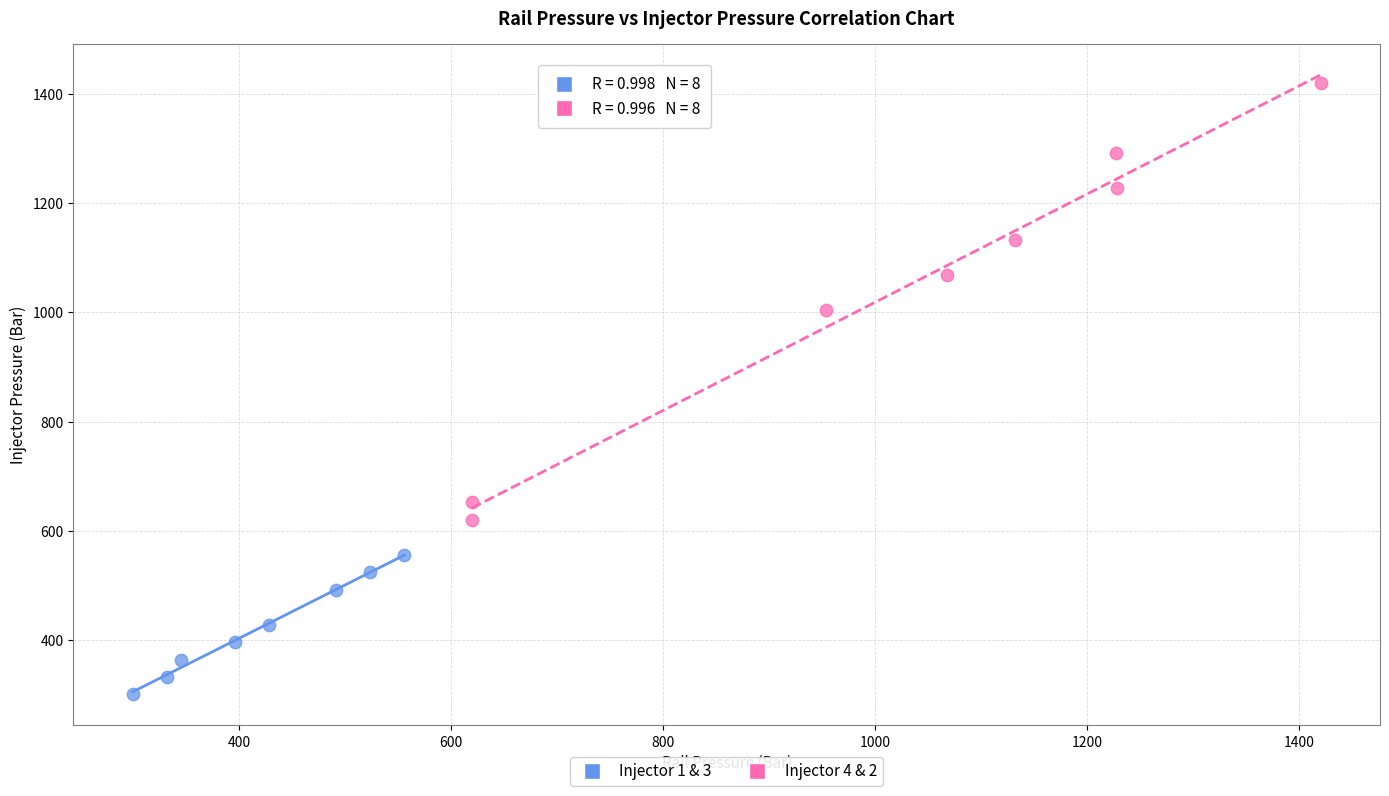

Which series has the largest Y range (max minus min)?

Injector 4 & 2